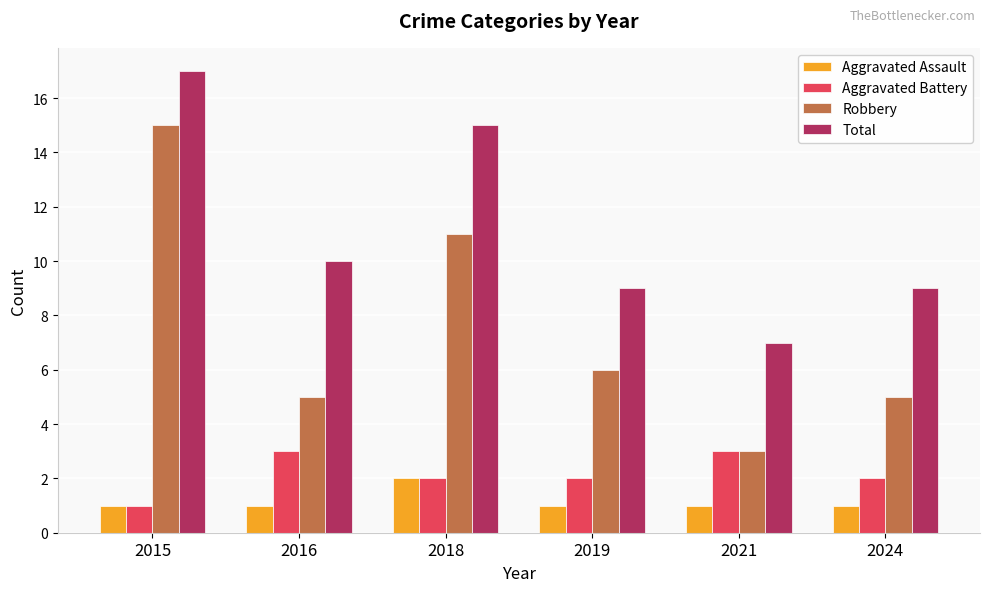

What is the minimum value shown in the chart?

1